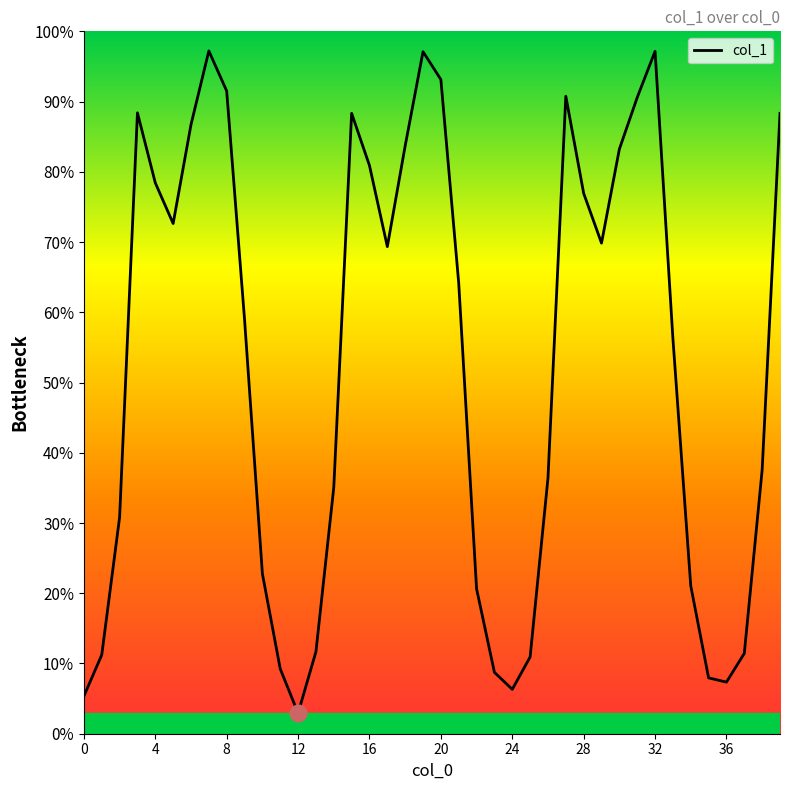

What is the greatest value displayed?

97.2